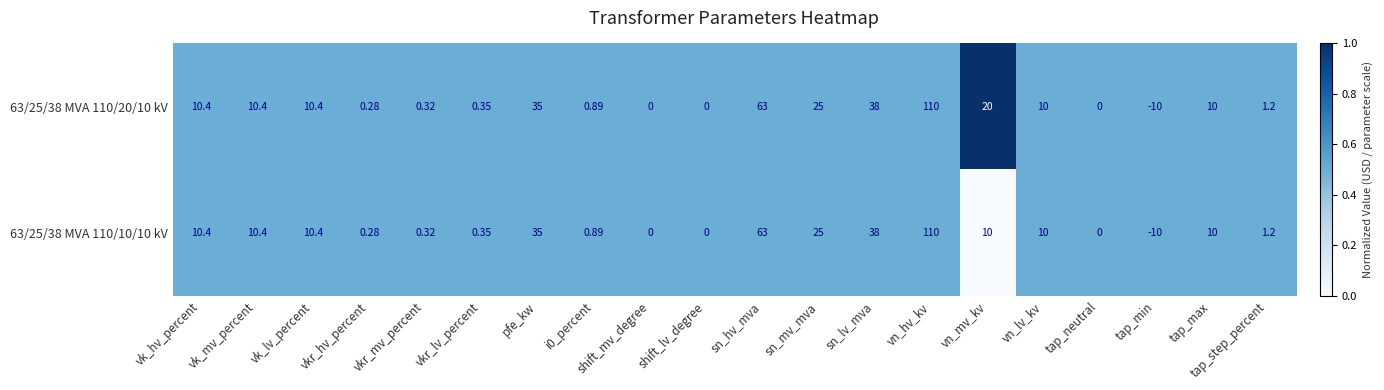

How many distinct data groups are displayed?

2